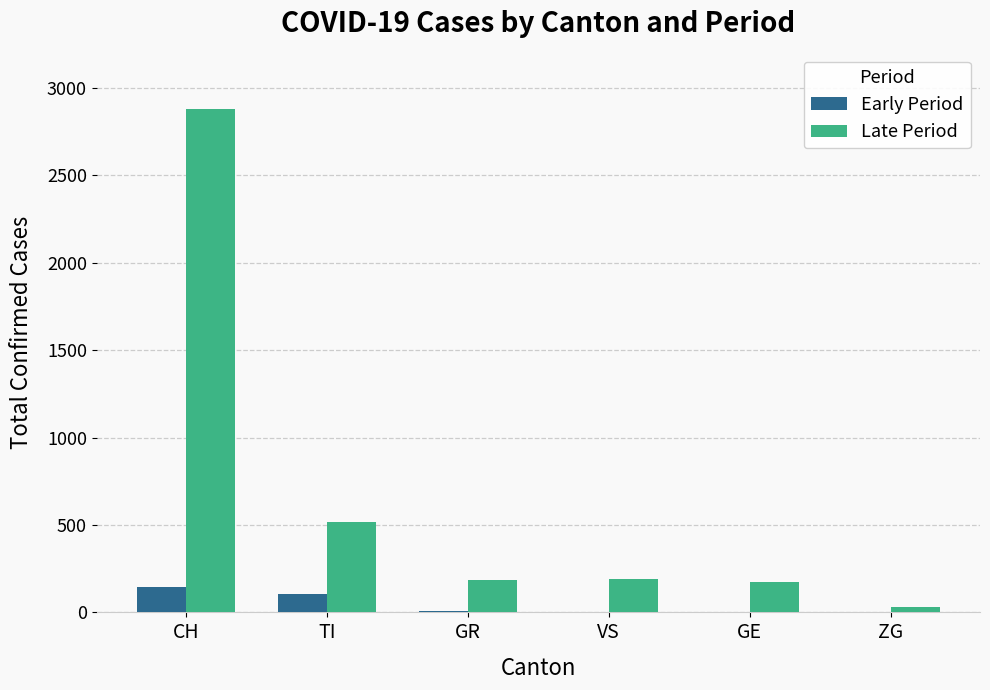

Which series has the largest range (max minus min)?

Late Period